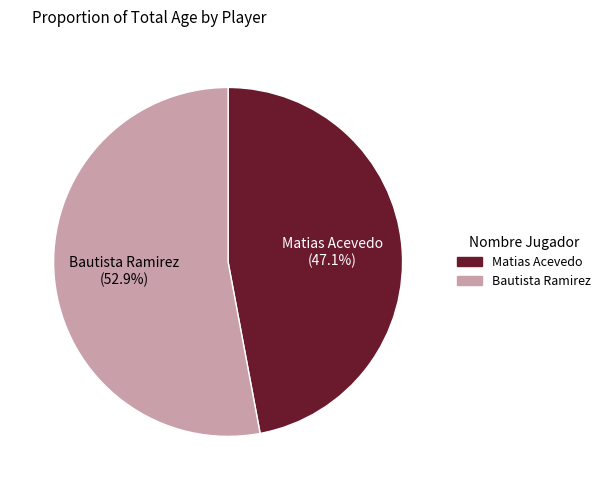

Between Bautista Ramirez and Matias Acevedo, which is larger?

Bautista Ramirez